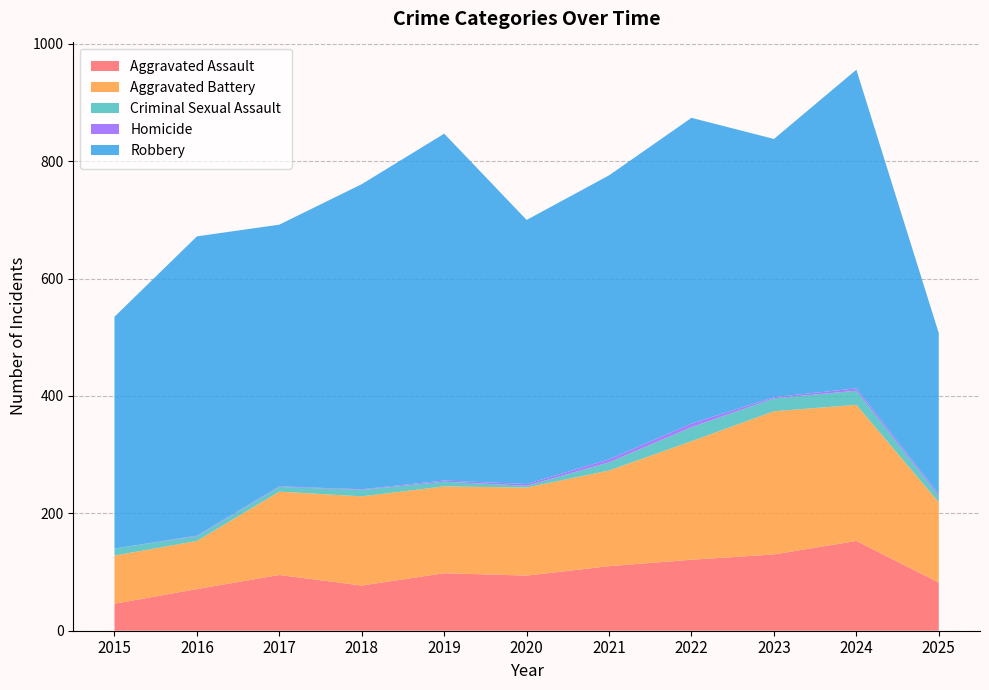

Reading left to right, extract all data points from this chart.

Aggravated Assault: 2015=46	2016=71	2017=95	2018=77	2019=98	2020=94	2021=110	2022=121	2023=130	2024=153	2025=82
Aggravated Battery: 2015=82	2016=82	2017=142	2018=152	2019=148	2020=150	2021=163	2022=202	2023=244	2024=232	2025=137
Criminal Sexual Assault: 2015=12	2016=8	2017=8	2018=11	2019=8	2020=3	2021=14	2022=24	2023=22	2024=24	2025=11
Homicide: 2015=0	2016=1	2017=1	2018=1	2019=2	2020=3	2021=5	2022=6	2023=2	2024=4	2025=3
Robbery: 2015=395	2016=510	2017=446	2018=520	2019=591	2020=450	2021=484	2022=521	2023=440	2024=543	2025=274